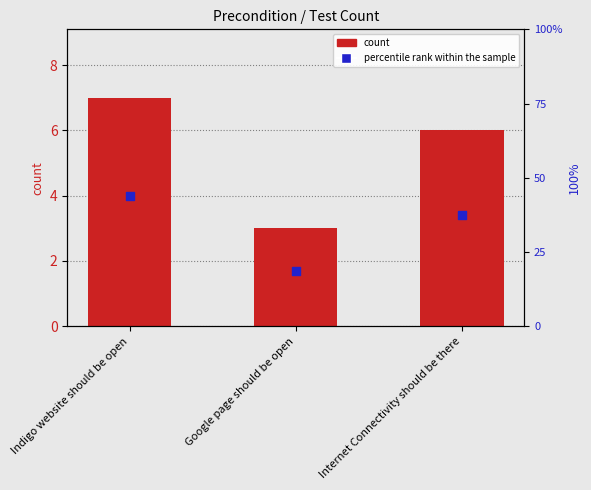

Which series reaches the minimum Y coordinate?

count